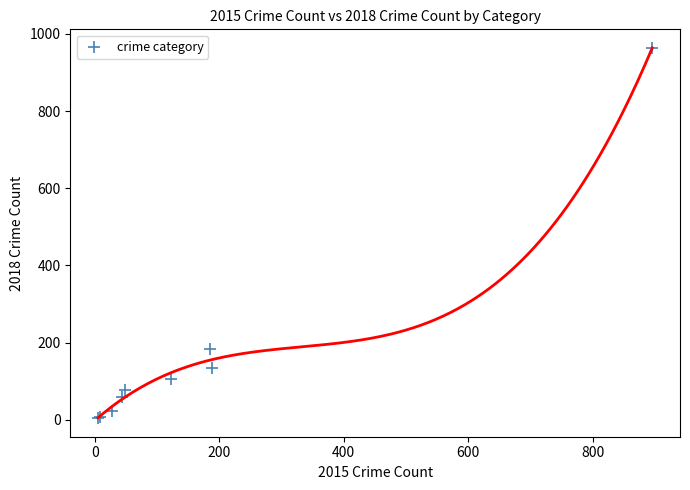

What Y value in the scatter plot is closest to 484?

184